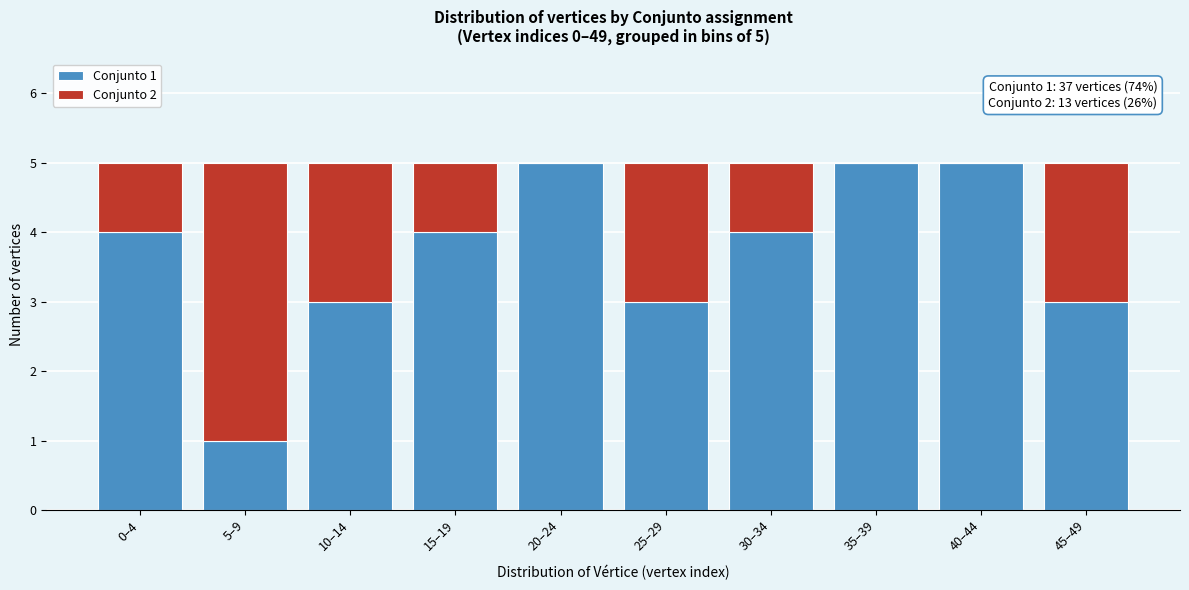

Reading left to right, what are the values for Conjunto 1?

0–4=4	5–9=1	10–14=3	15–19=4	20–24=5	25–29=3	30–34=4	35–39=5	40–44=5	45–49=3